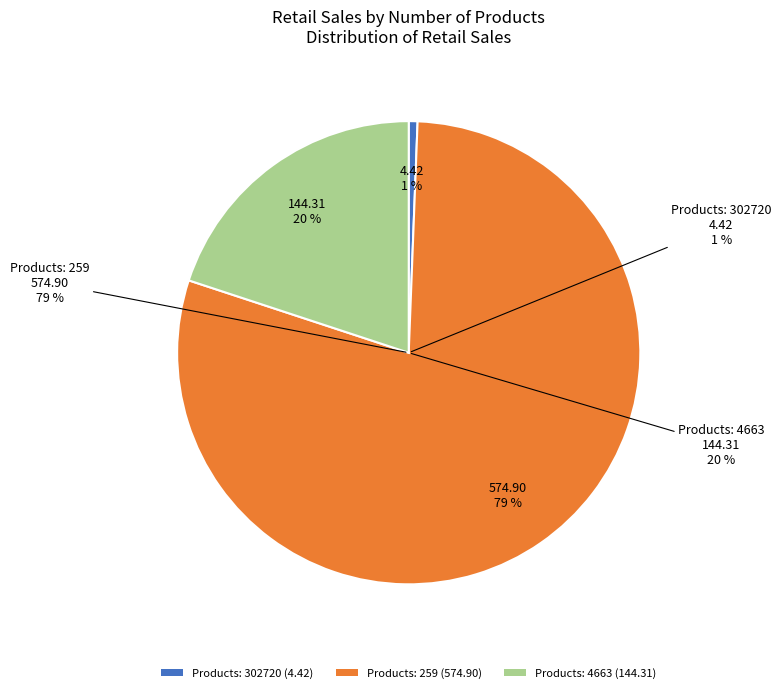

How many segments does this pie chart have?

3